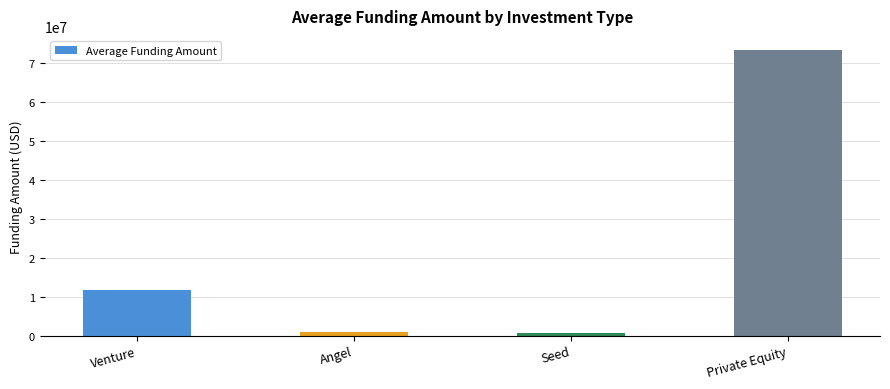

What is the value of the 4th bar from the left?

73308593.0